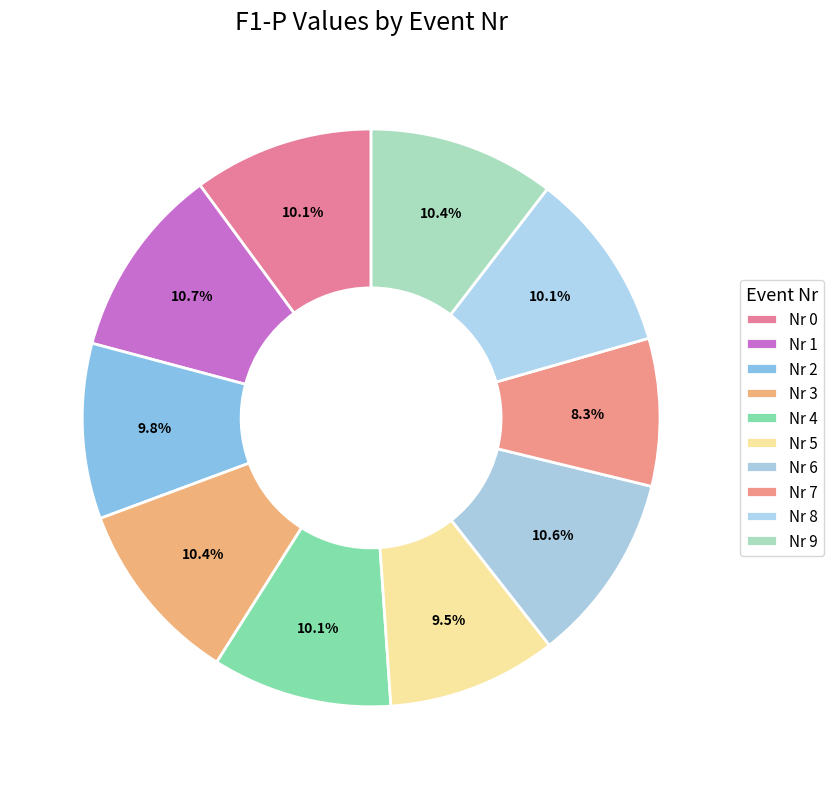

Count the number of slices in the pie.

10